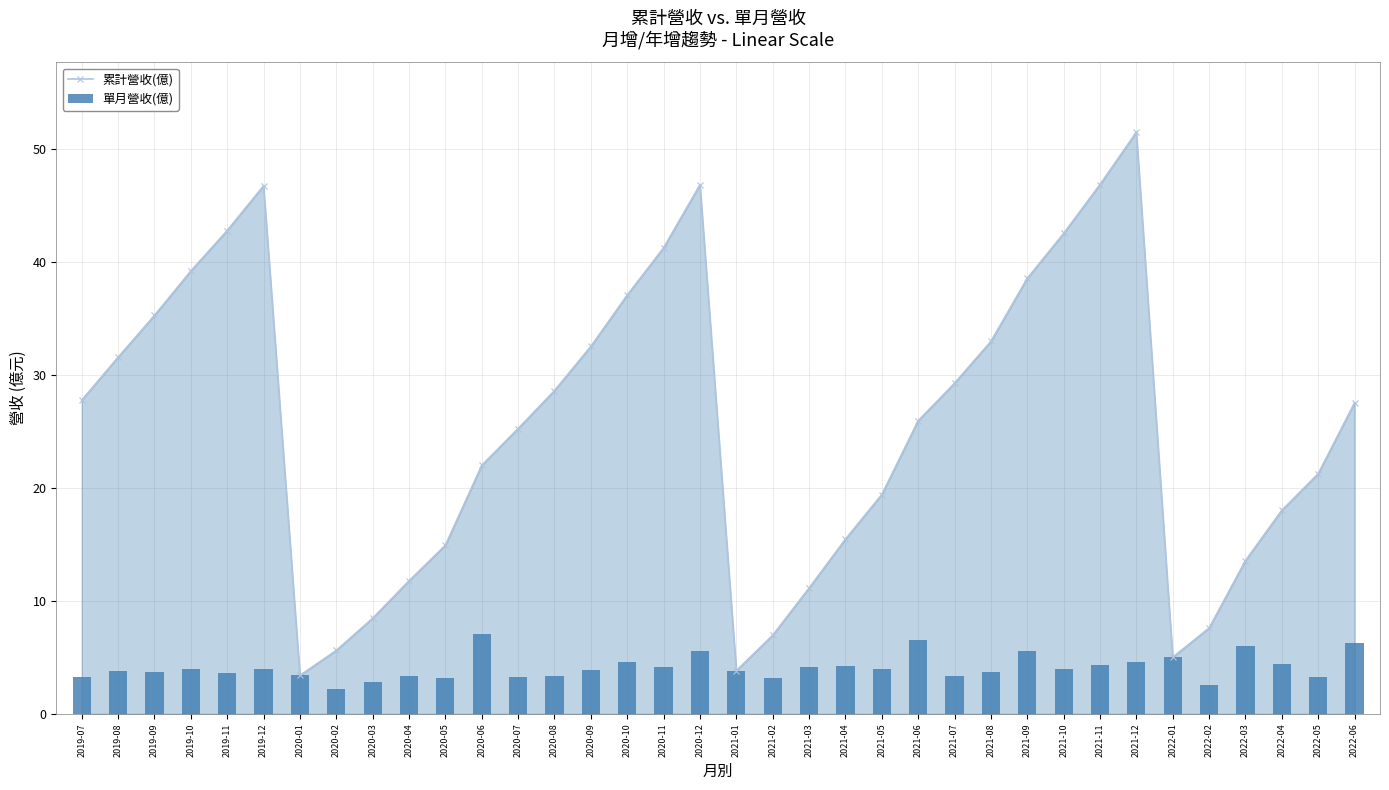

How many data points in 累計營收(億) are less than 27?

18